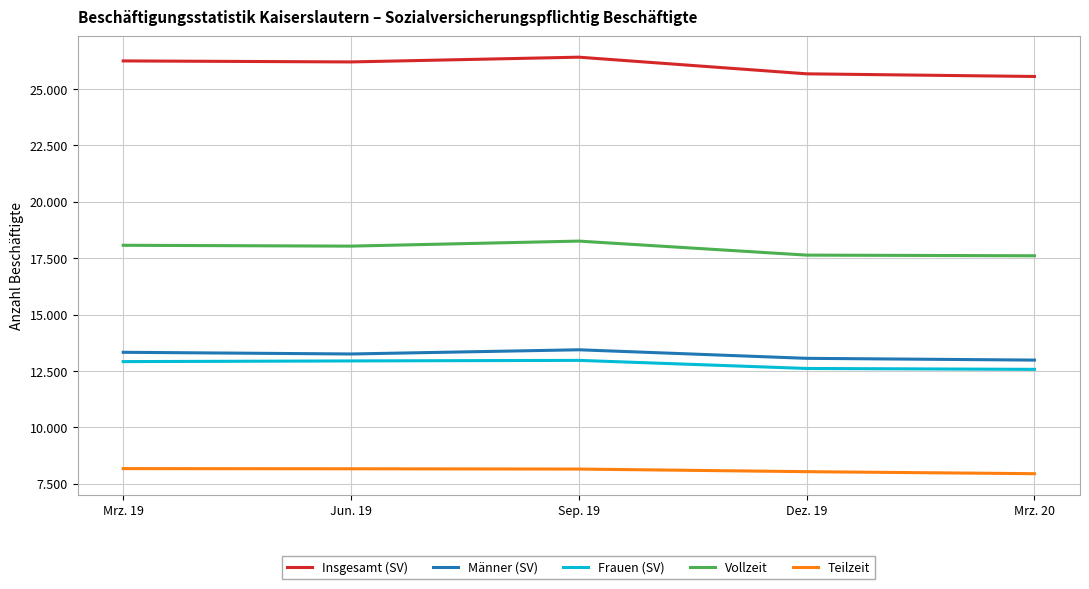

Which series has the largest range (max minus min)?

Insgesamt (SV)